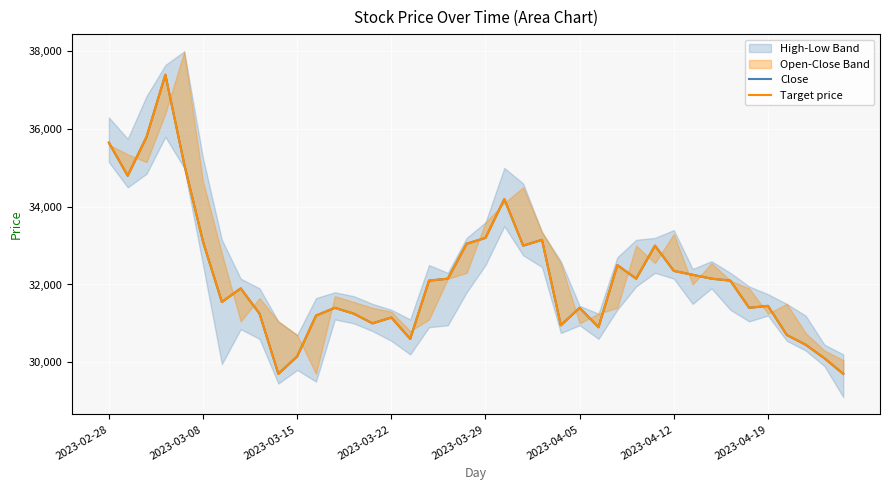

True or false: Close and Target price intersect in this chart.

False